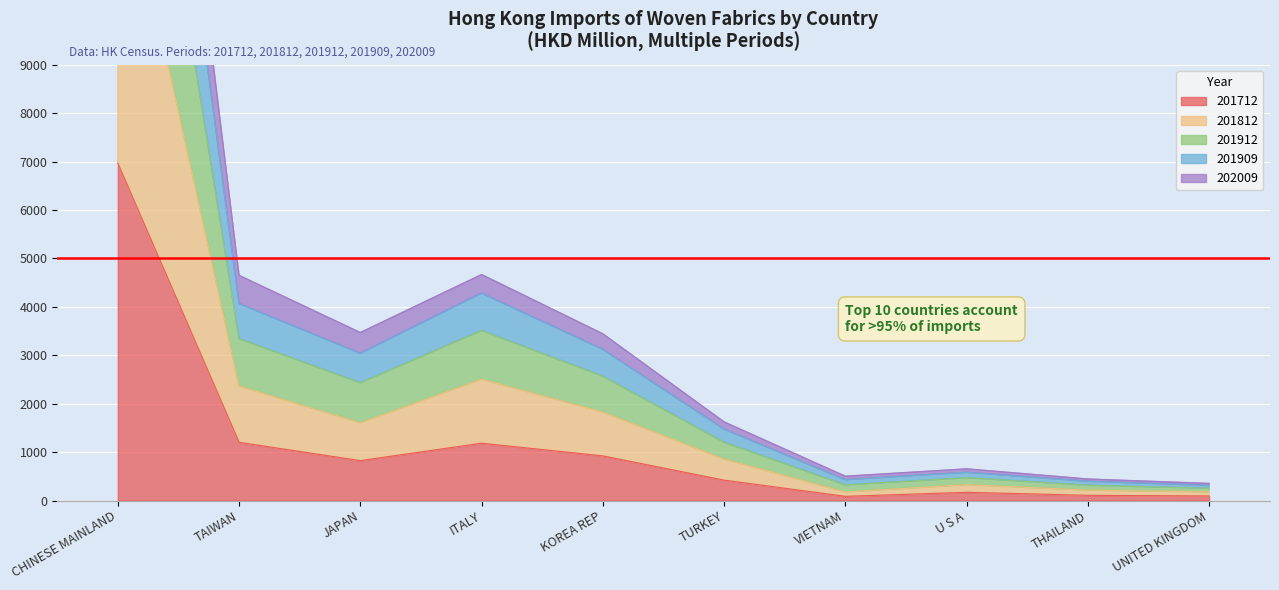

At which label does 201712 reach its peak?

CHINESE MAINLAND